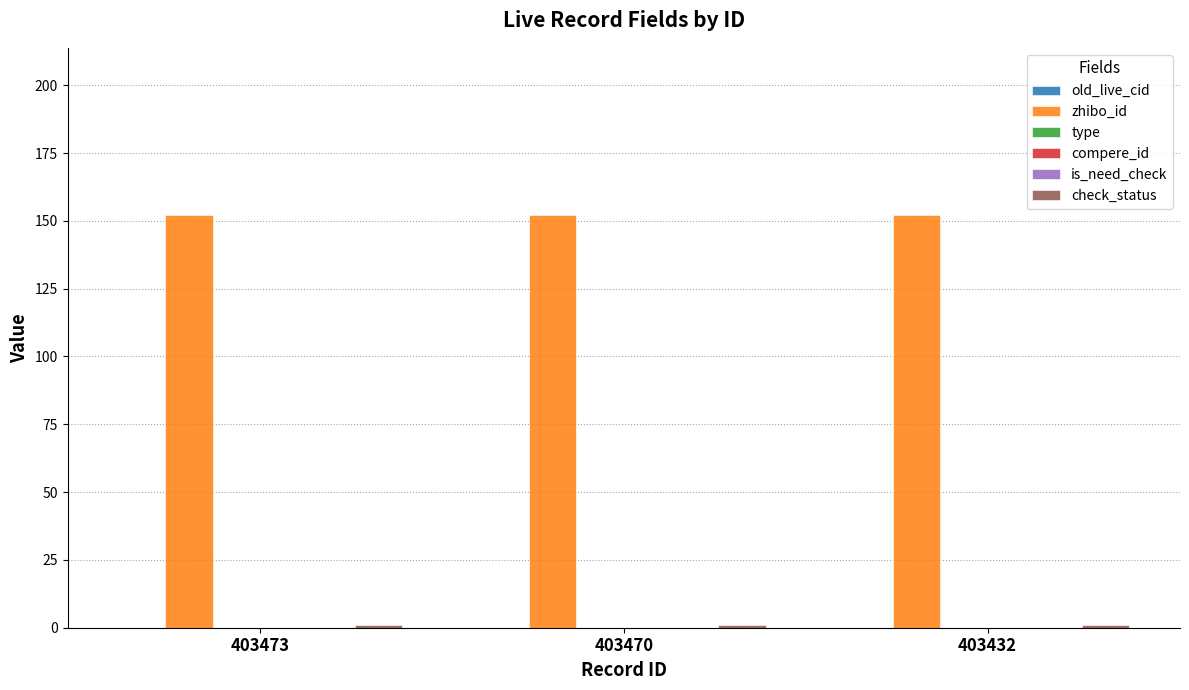

Between 403473 and 403470, which is larger?

403473